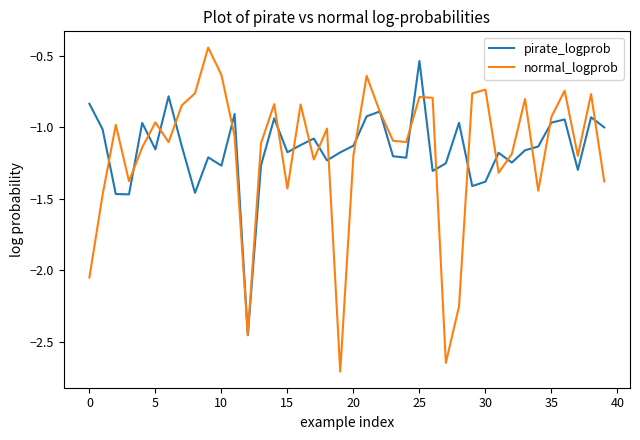

True or false: normal_logprob has more than 0 interior local peaks.

True